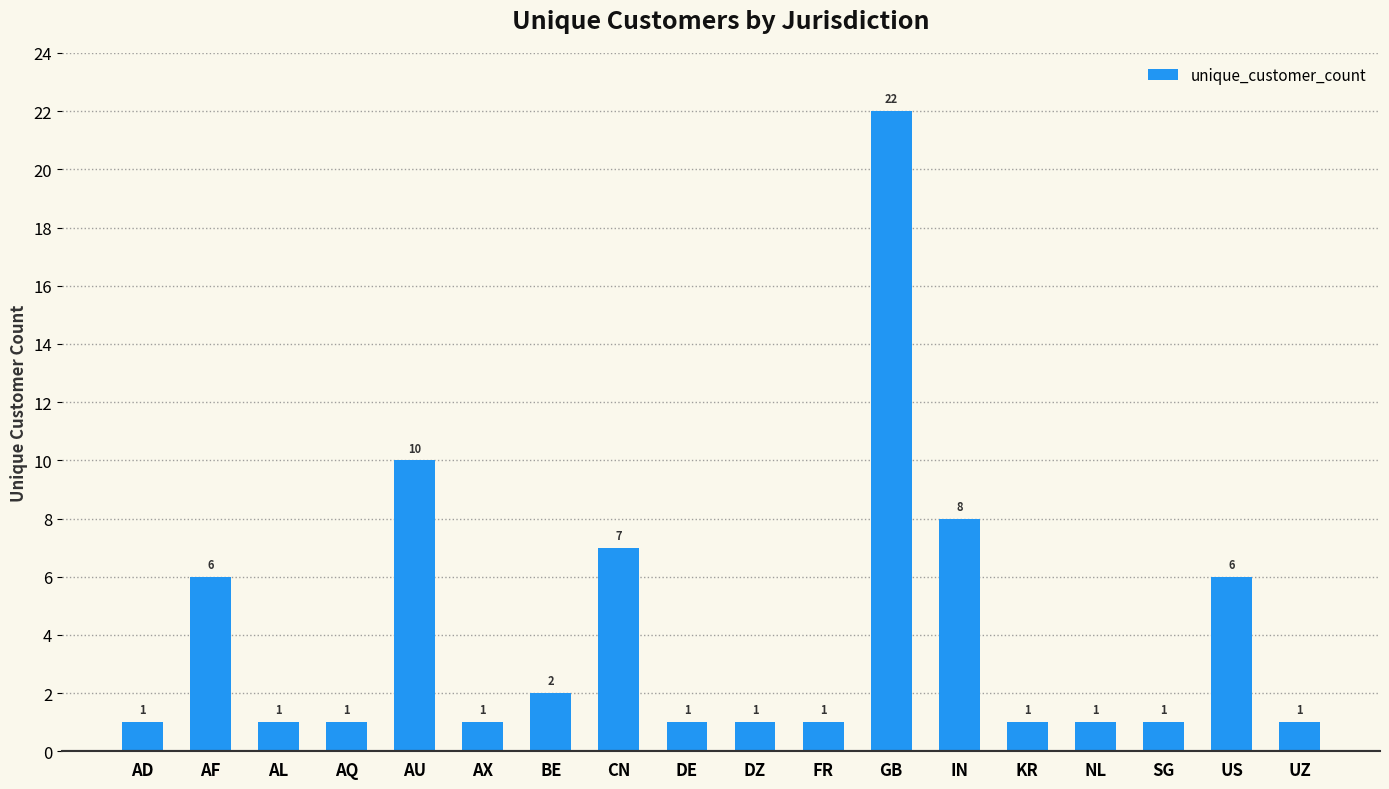

Which has a higher value, AX or US?

US